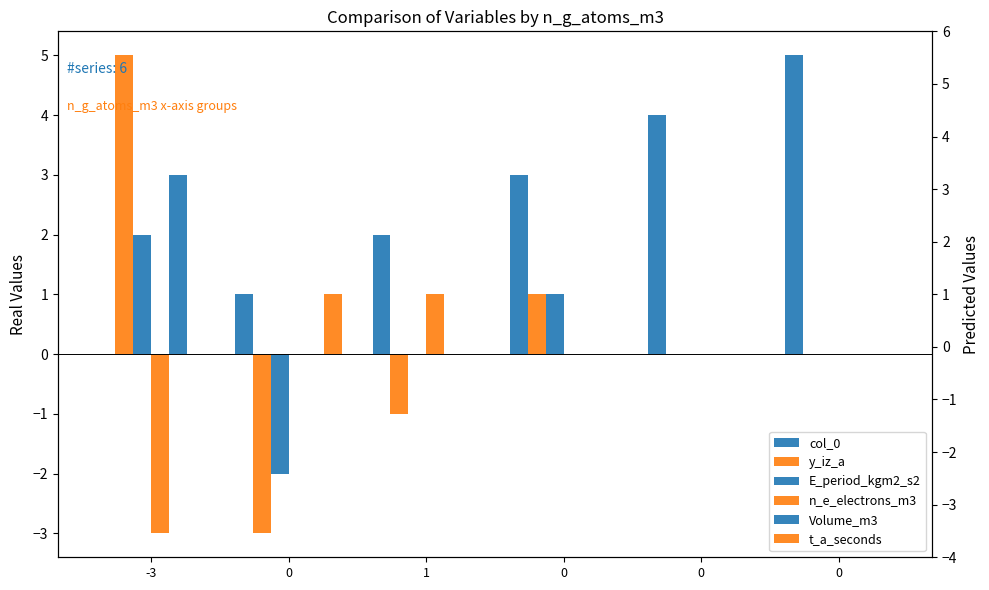

What is the difference between the maximum and minimum values in the col_0 series?

5